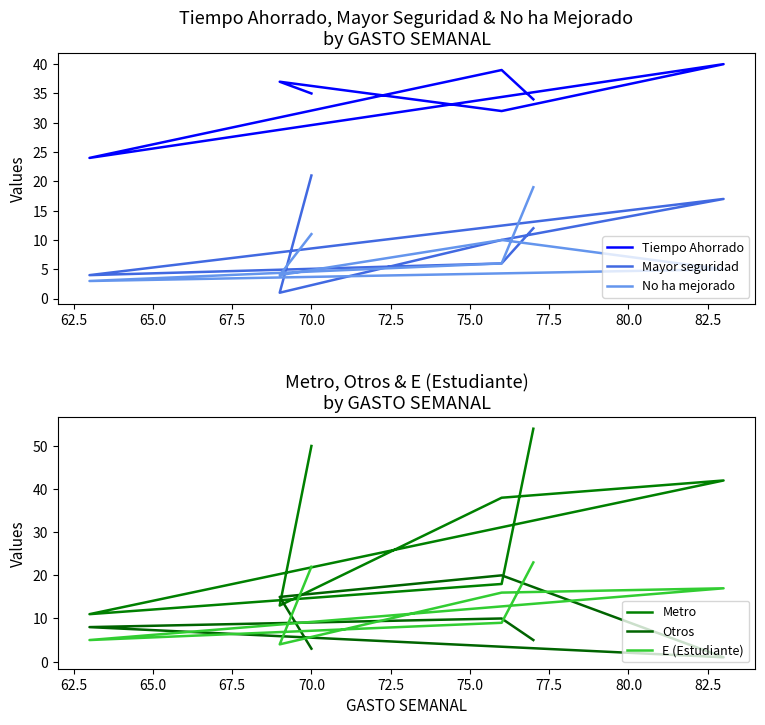

True or false: No ha mejorado and E (Estudiante) intersect in this chart.

False